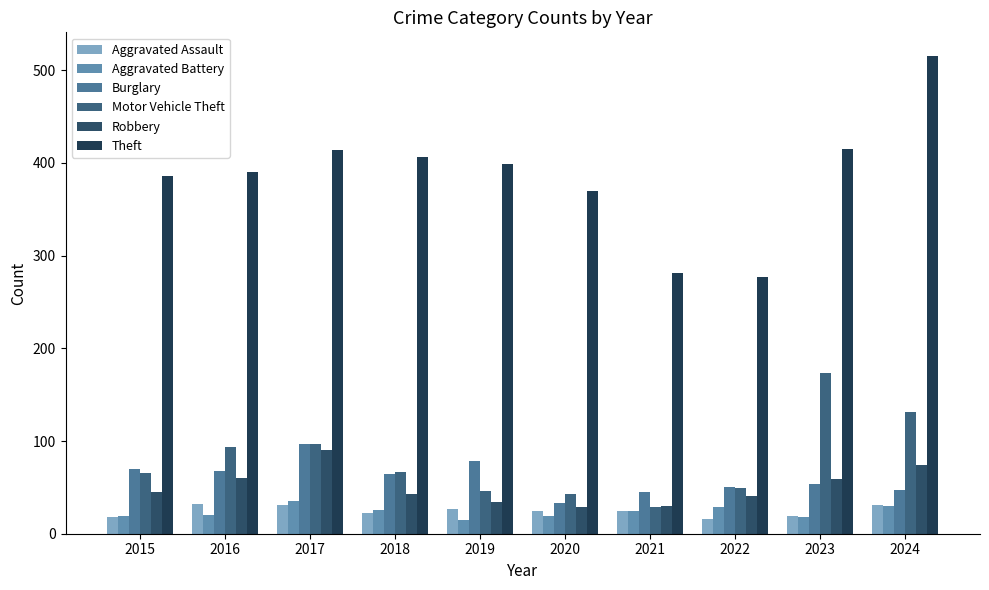

What is the smallest value displayed?

15